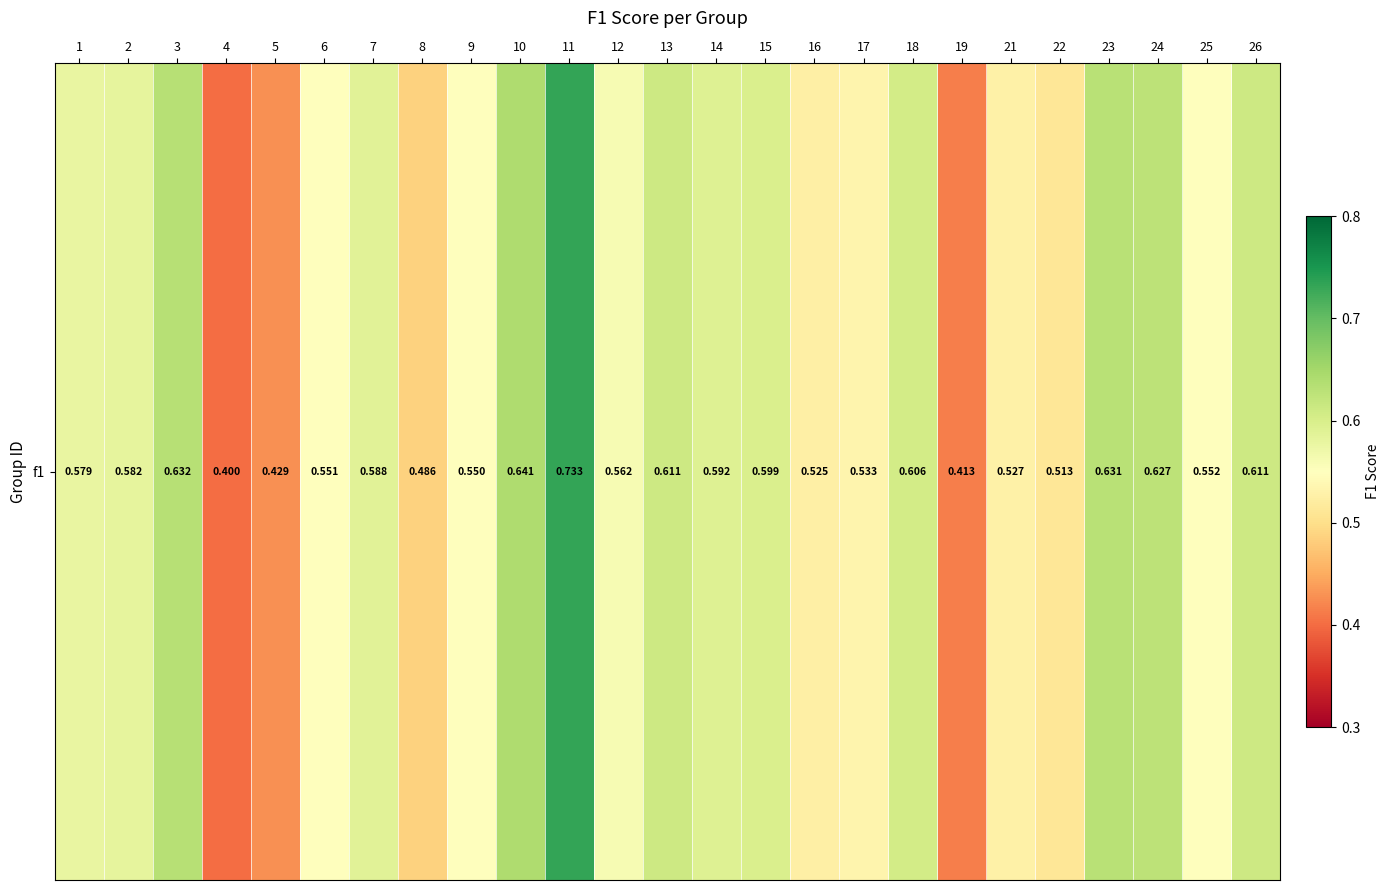

Rank the categories by value from lowest to highest.

4, 19, 5, 8, 22, 16, 21, 17, 9, 6, 25, 12, 1, 2, 7, 14, 15, 18, 26, 13, 24, 23, 3, 10, 11